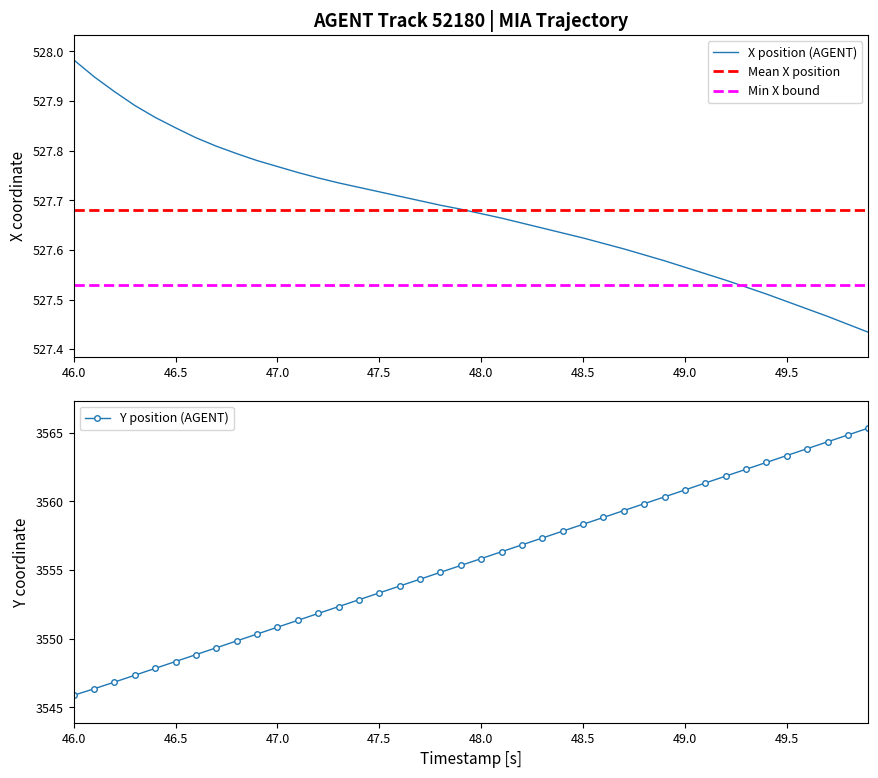

True or false: Y position (AGENT) has more than 1 points higher than both neighbors.

False